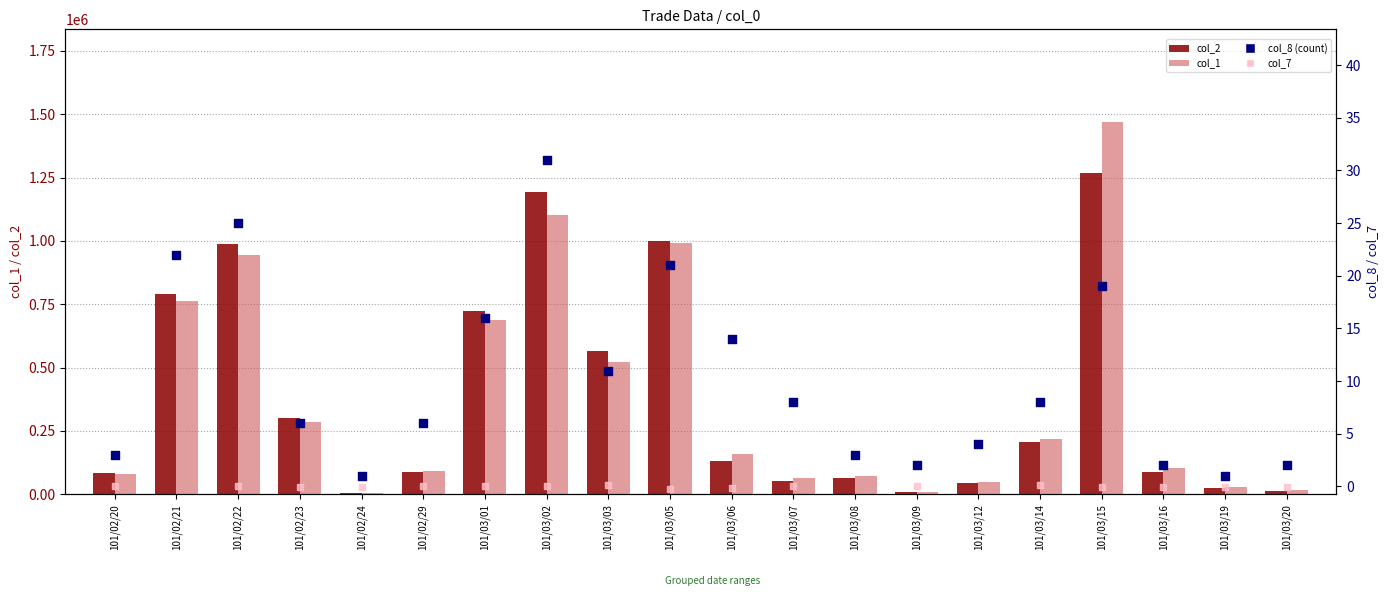

What is the change in value from 101/02/29 to 101/03/09?

-4